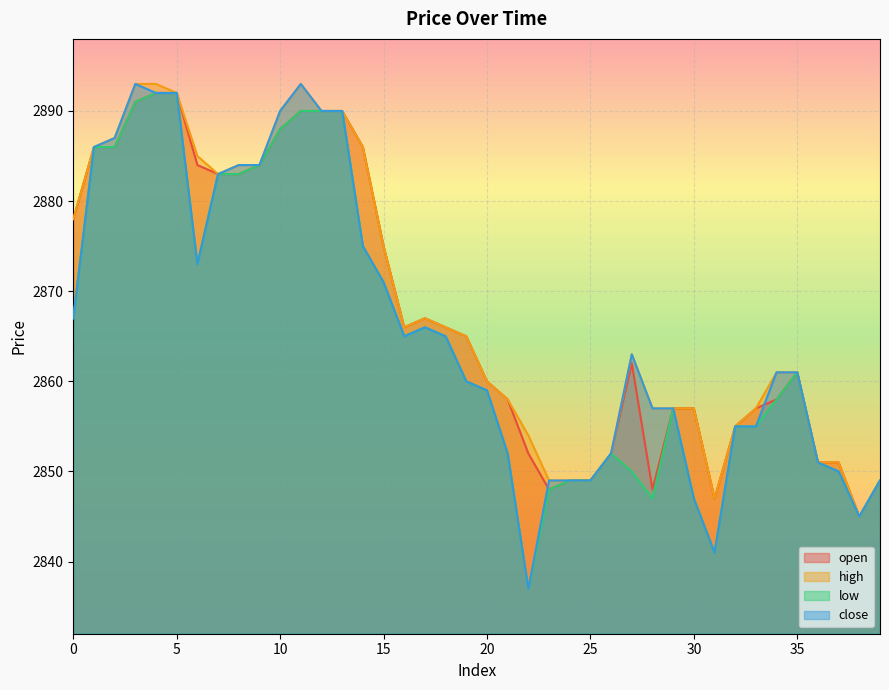

What is the difference between the highest and lowest values at 34?

3